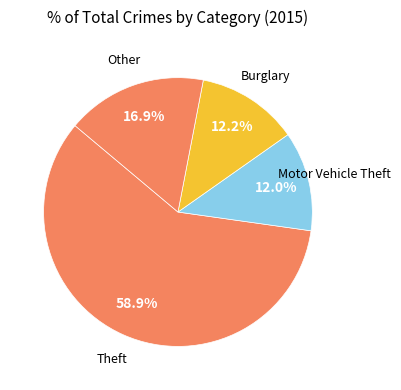

Count the number of slices in the pie.

4